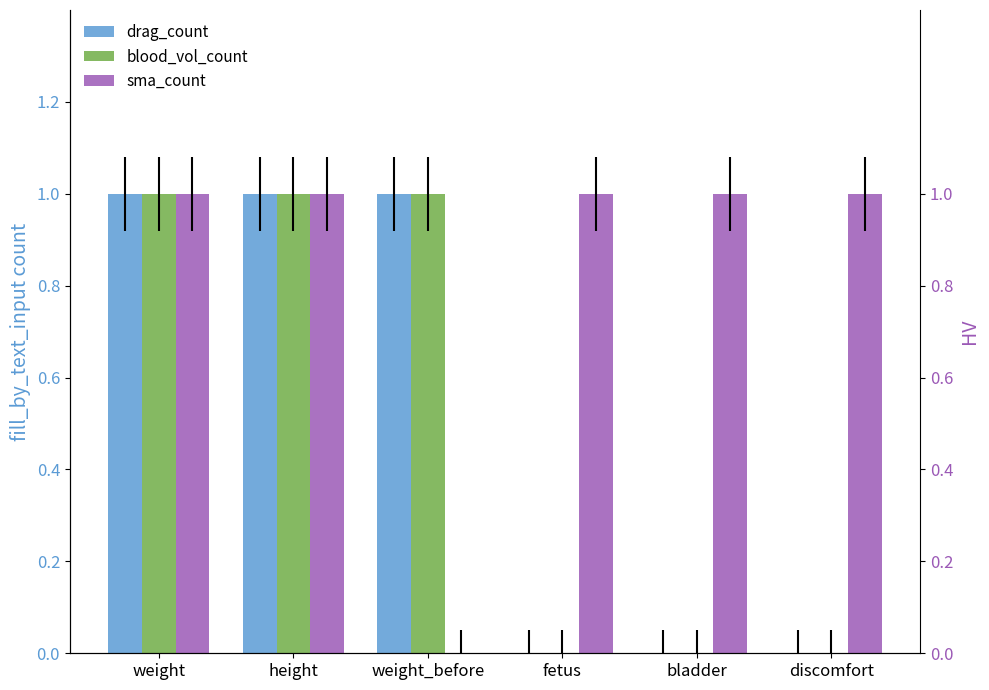

Where is blood_vol_count nearest to the value 0?

fetus